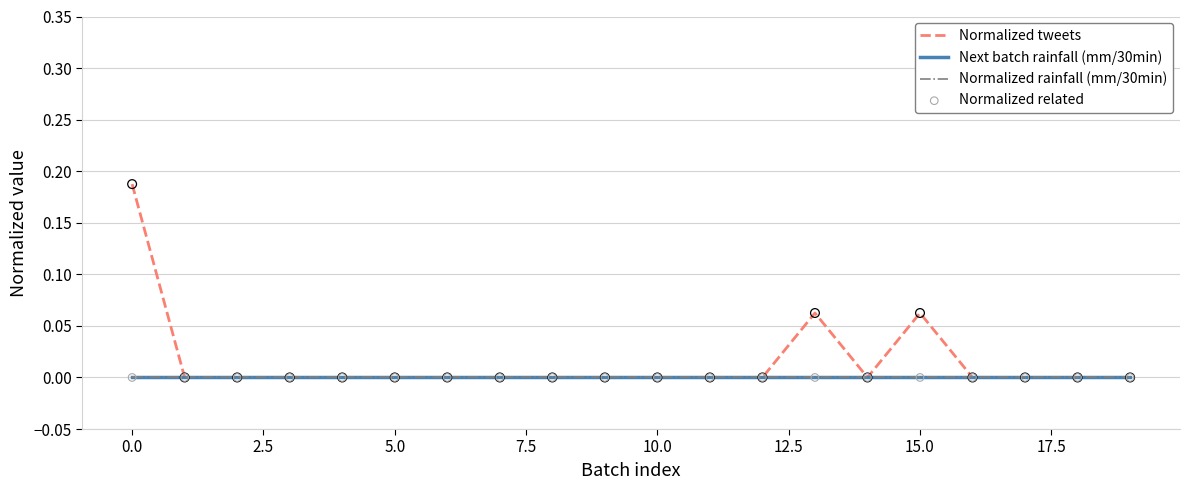

Does the chart have visible grid lines?

Yes